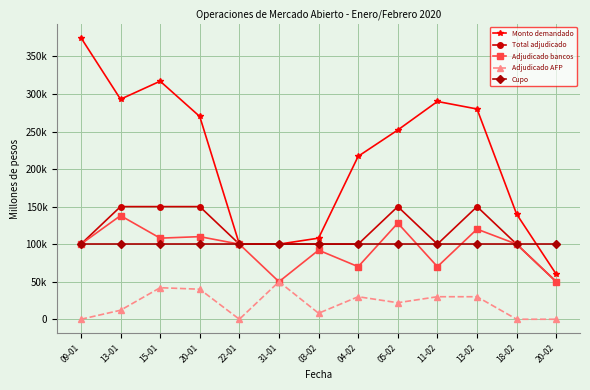

What are all the series names shown in the legend?

Monto demandado, Total adjudicado, Adjudicado bancos, Adjudicado AFP, Cupo